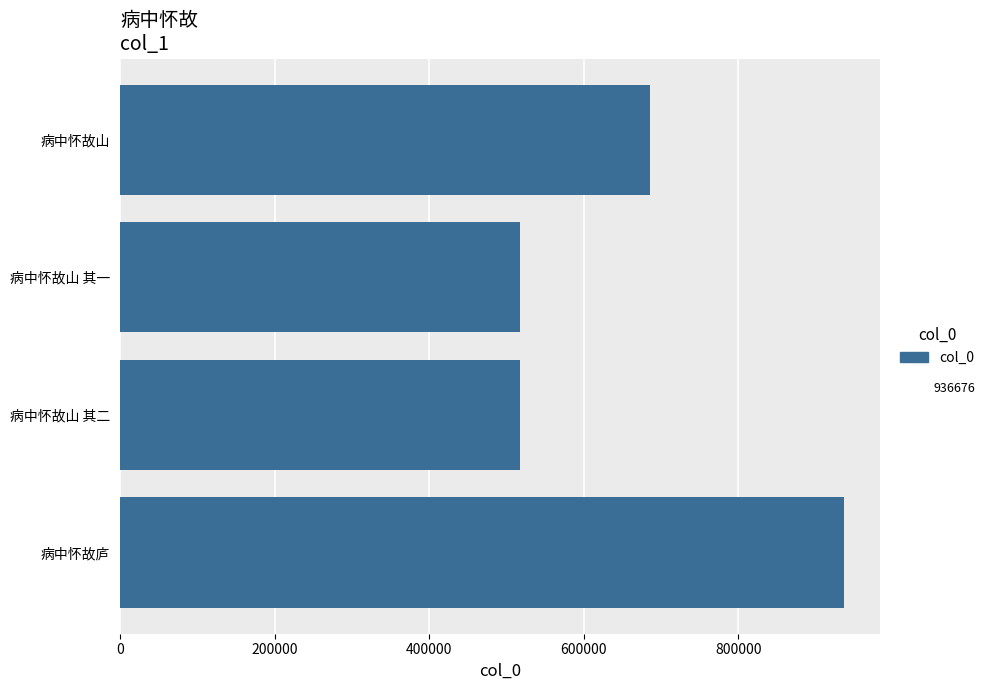

True or false: the data shows 936676 at 800000.

True